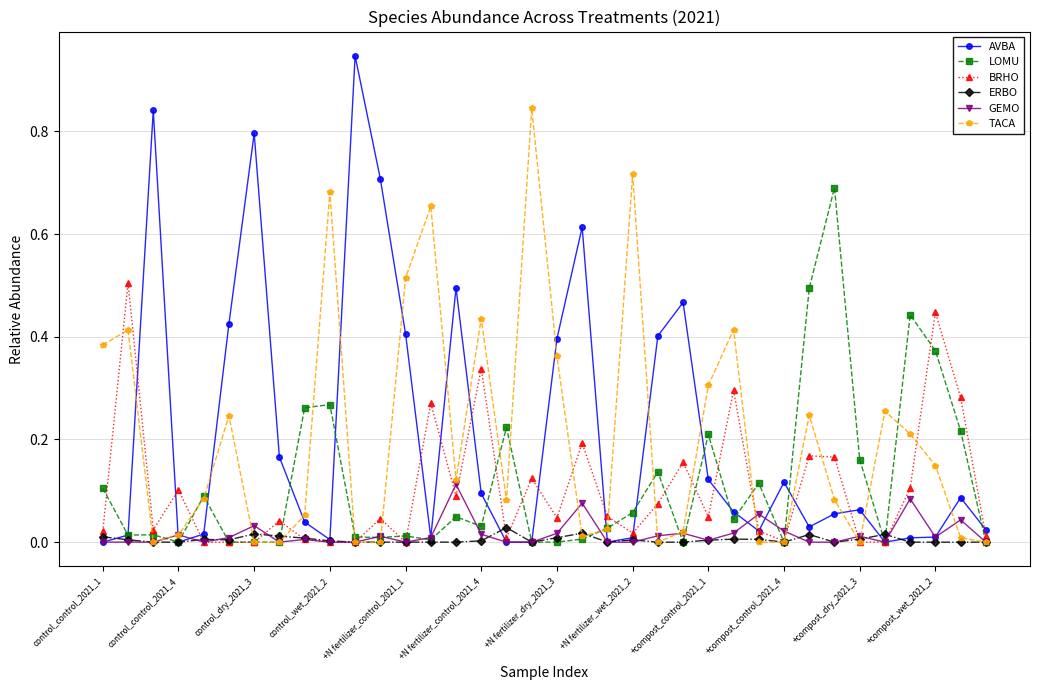

Which series has the widest spread of values?

AVBA